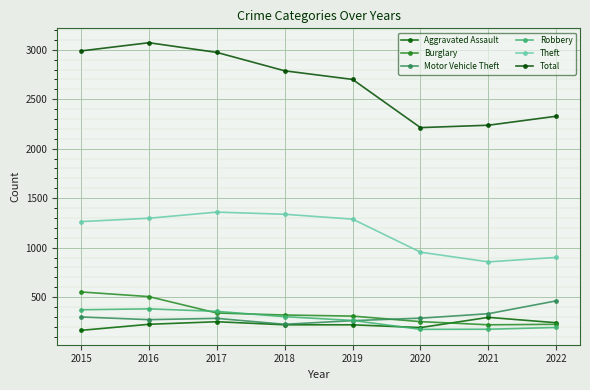

How many values in the Aggravated Assault series are below 225?

4